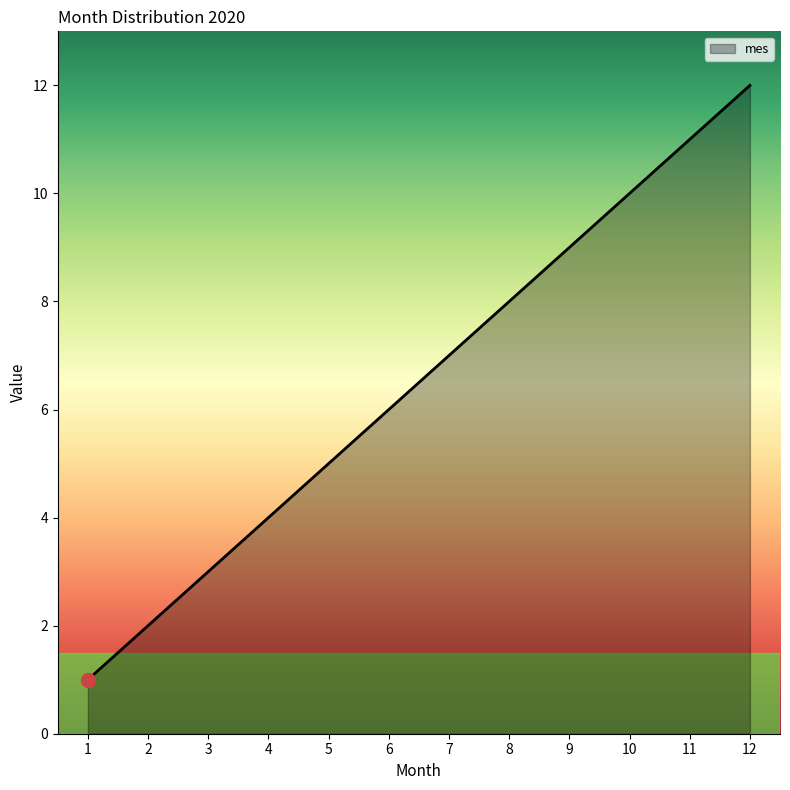

What is the greatest value displayed?

12